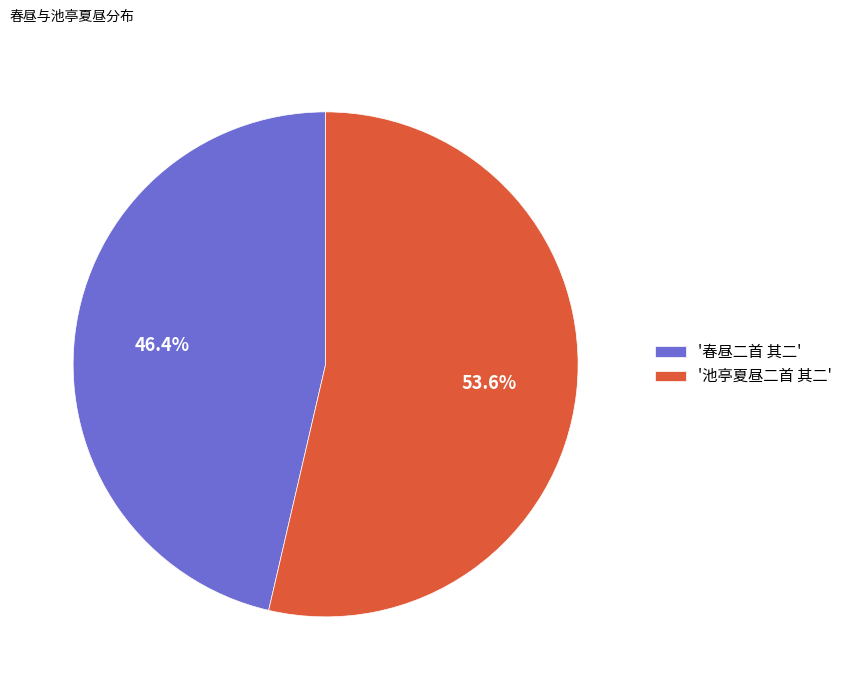

To the nearest percent, what is the difference between the largest and smallest slice percentages?

7%